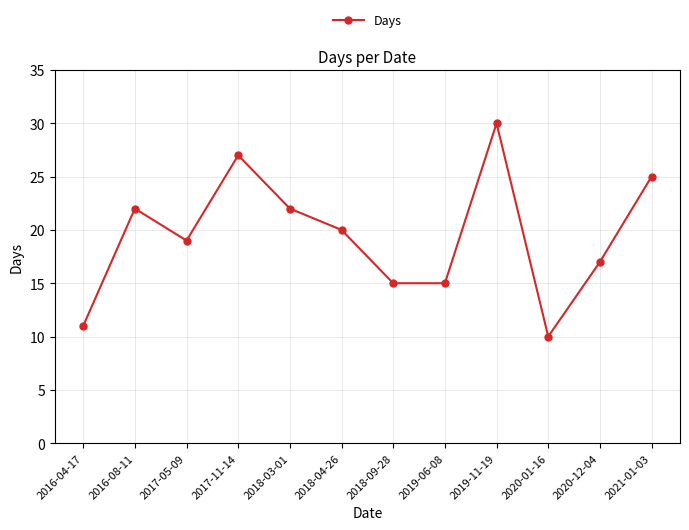

What is the difference between the maximum and second lowest values?

19